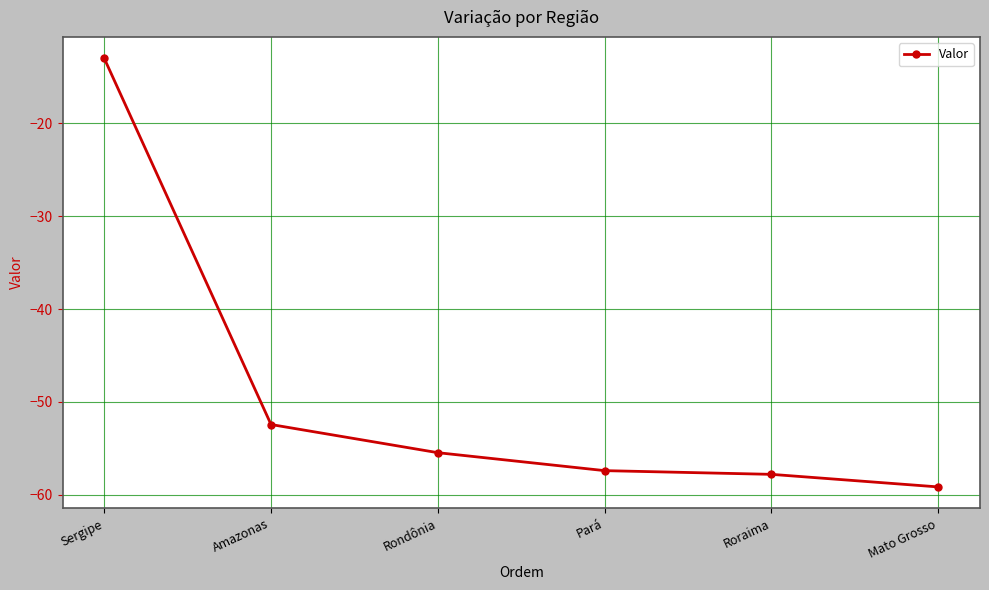

True or false: the data shows -29.9 at Roraima.

False